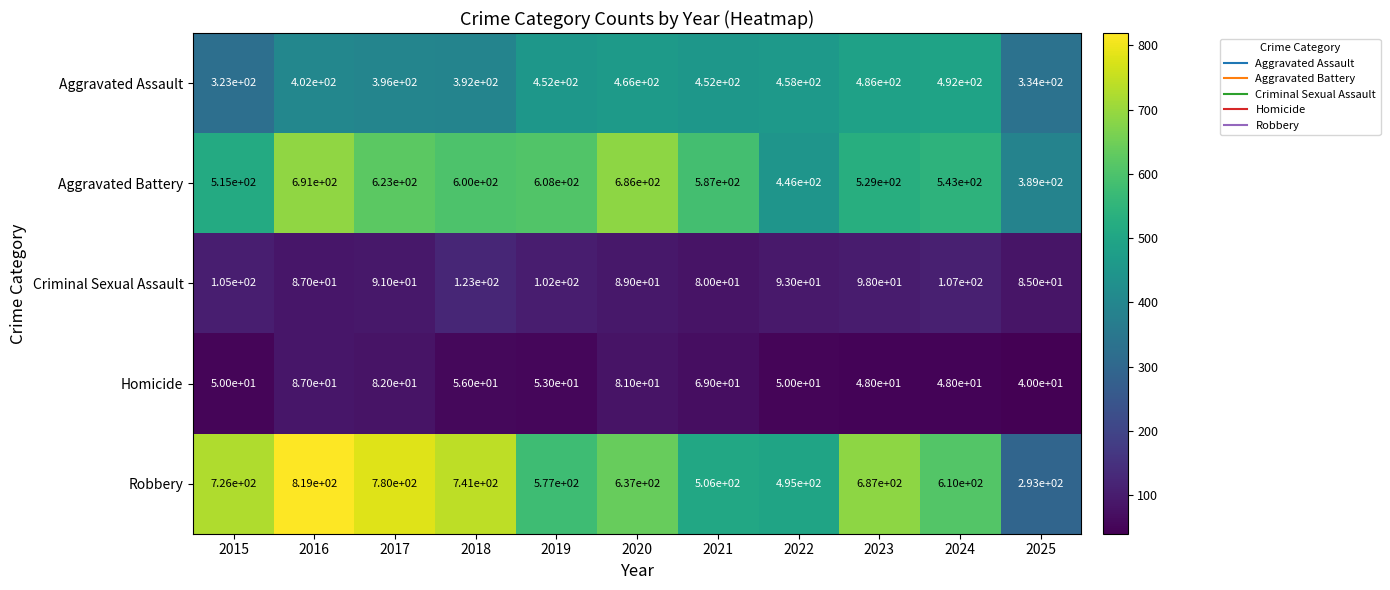

Which series has the widest spread of values?

Robbery